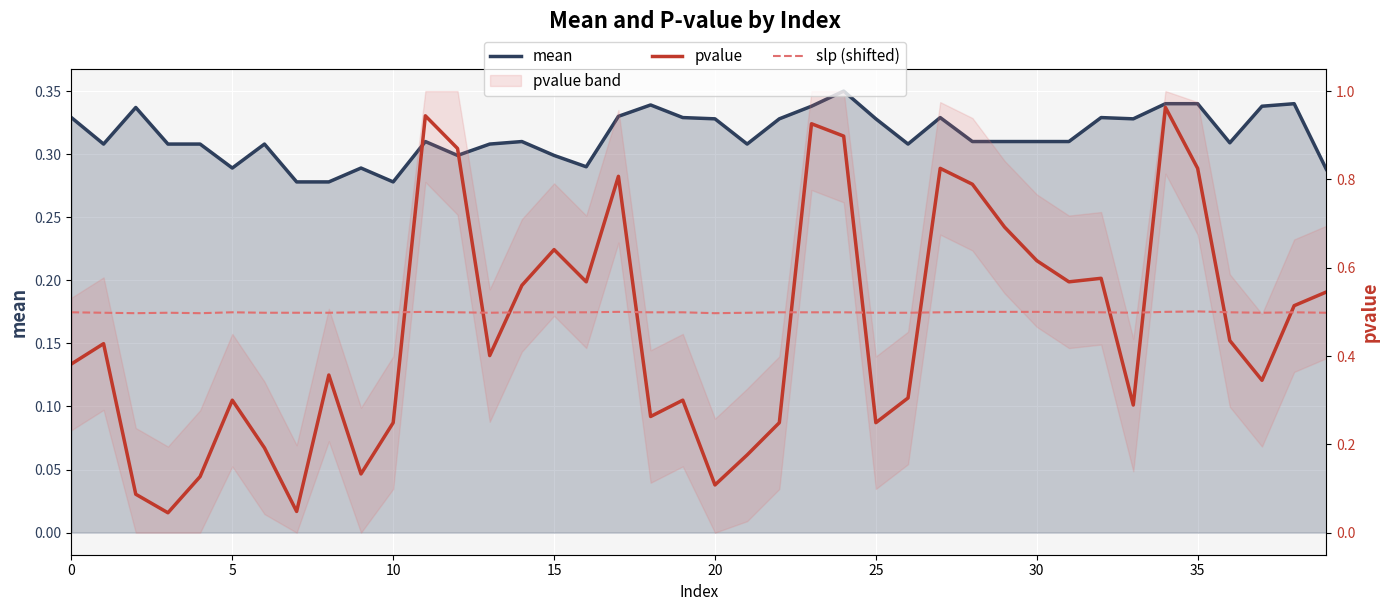

The value of slp (shifted) at 15 is 0.5. True or false?

True